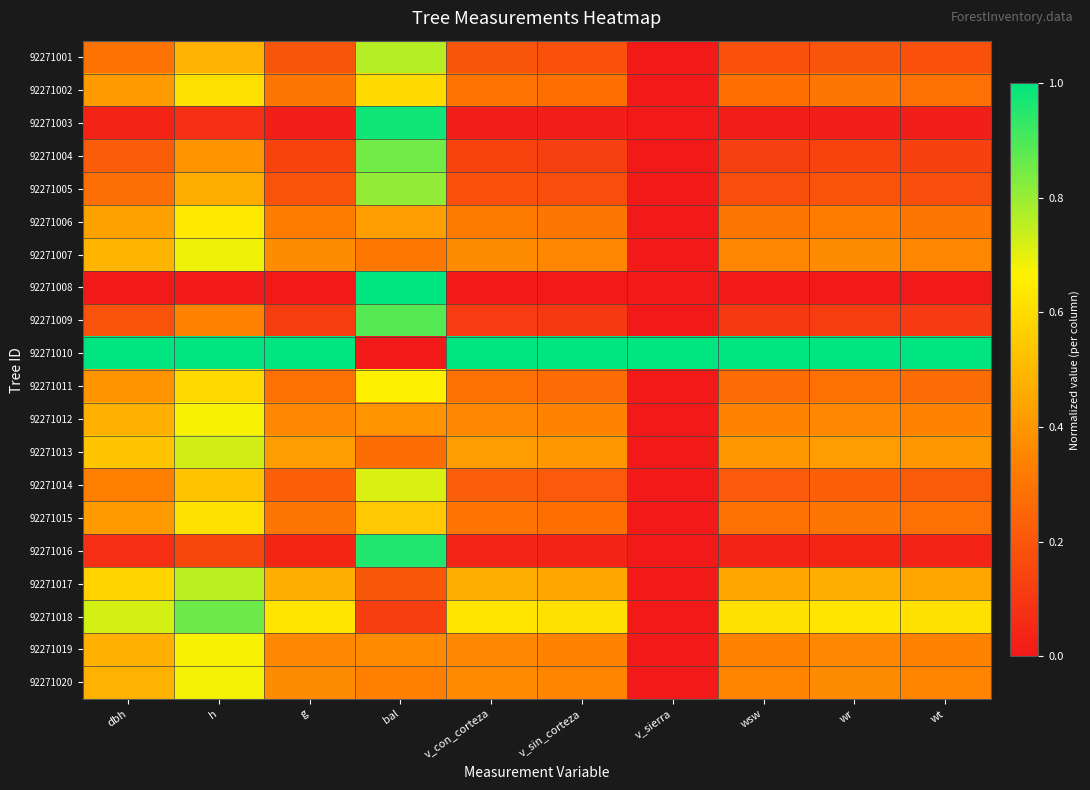

Which has a higher value, wsw or bal?

bal